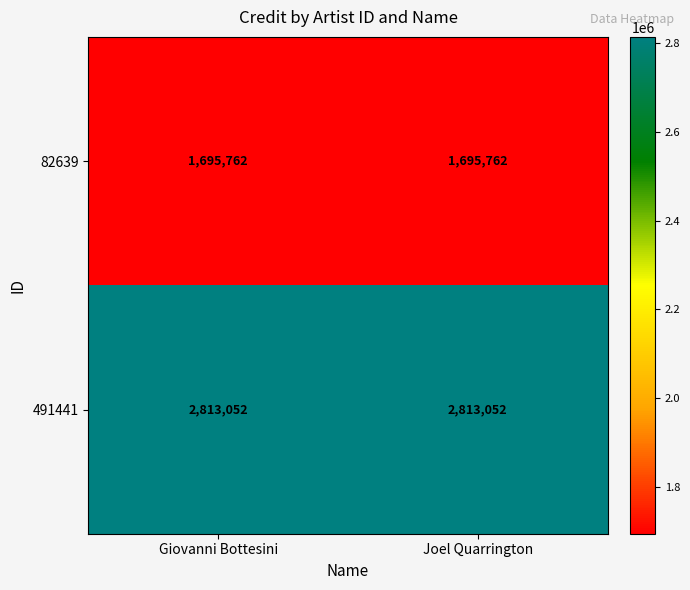

Reading left to right, what are all the values shown in this chart?

82639: Giovanni Bottesini=1695762	Joel Quarrington=1695762
491441: Giovanni Bottesini=2813052	Joel Quarrington=2813052